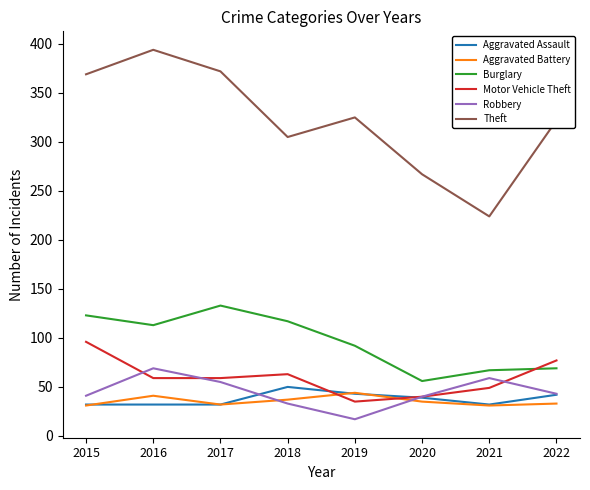

At which label does Robbery first exceed 43?

2016